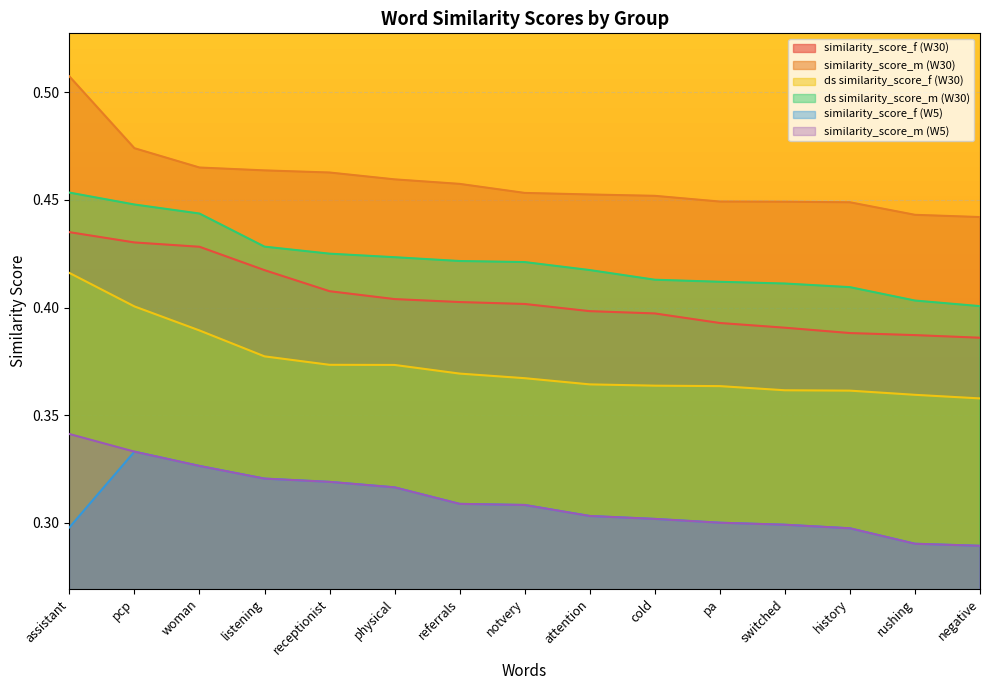

The value of ds similarity_score_m (W30) at switched is 0.2. True or false?

False